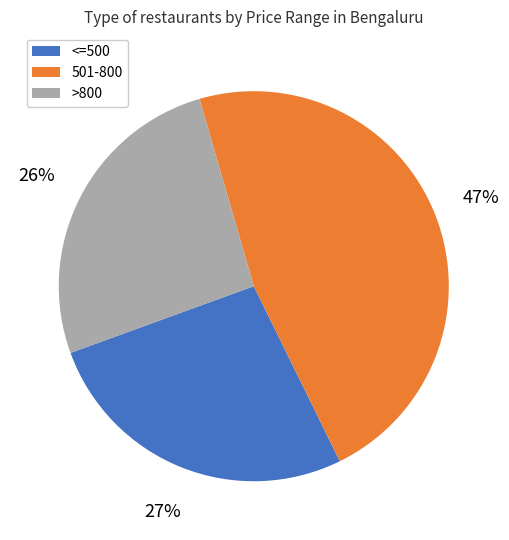

Count the number of slices in the pie.

3